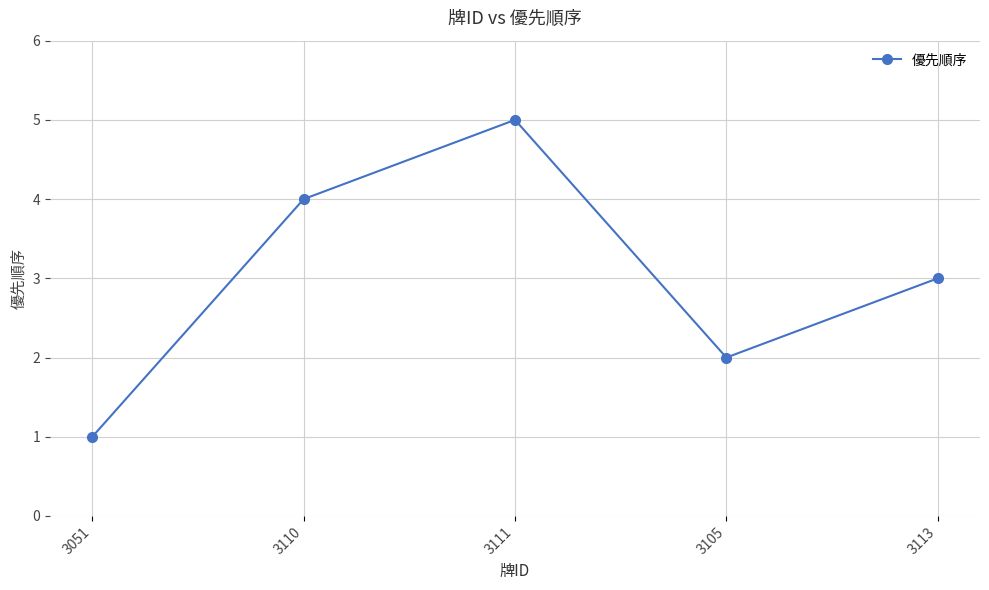

Between 3051 and 3113, which is larger?

3113